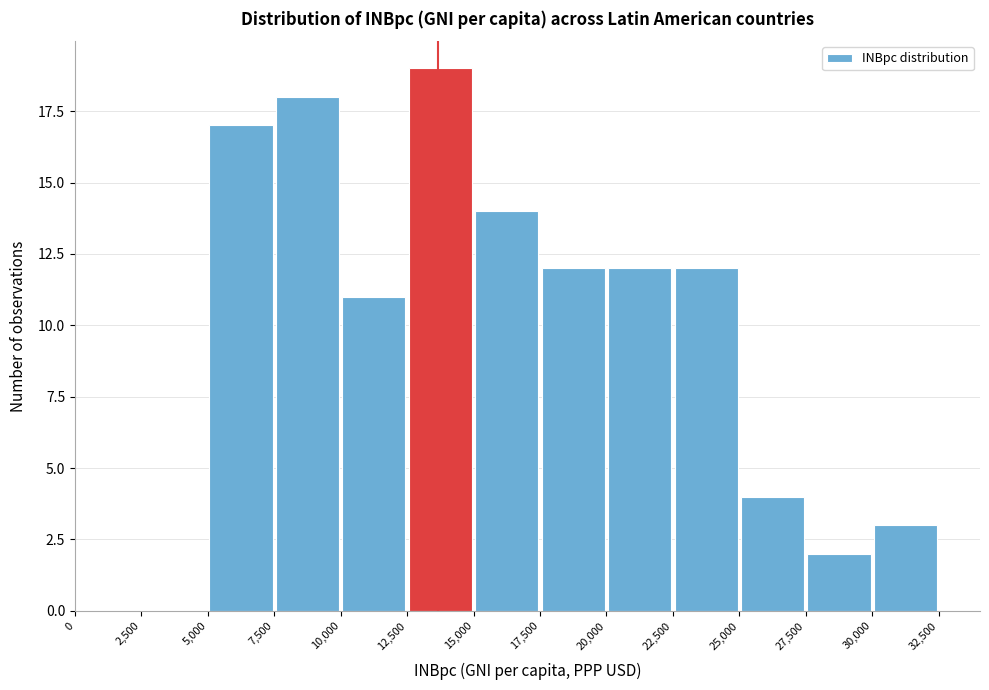

What is the height of the bar covering 27,500 to 30,000 on the x-axis? The values are not printed on the chart, so give them approximately, as read against the axis.

2